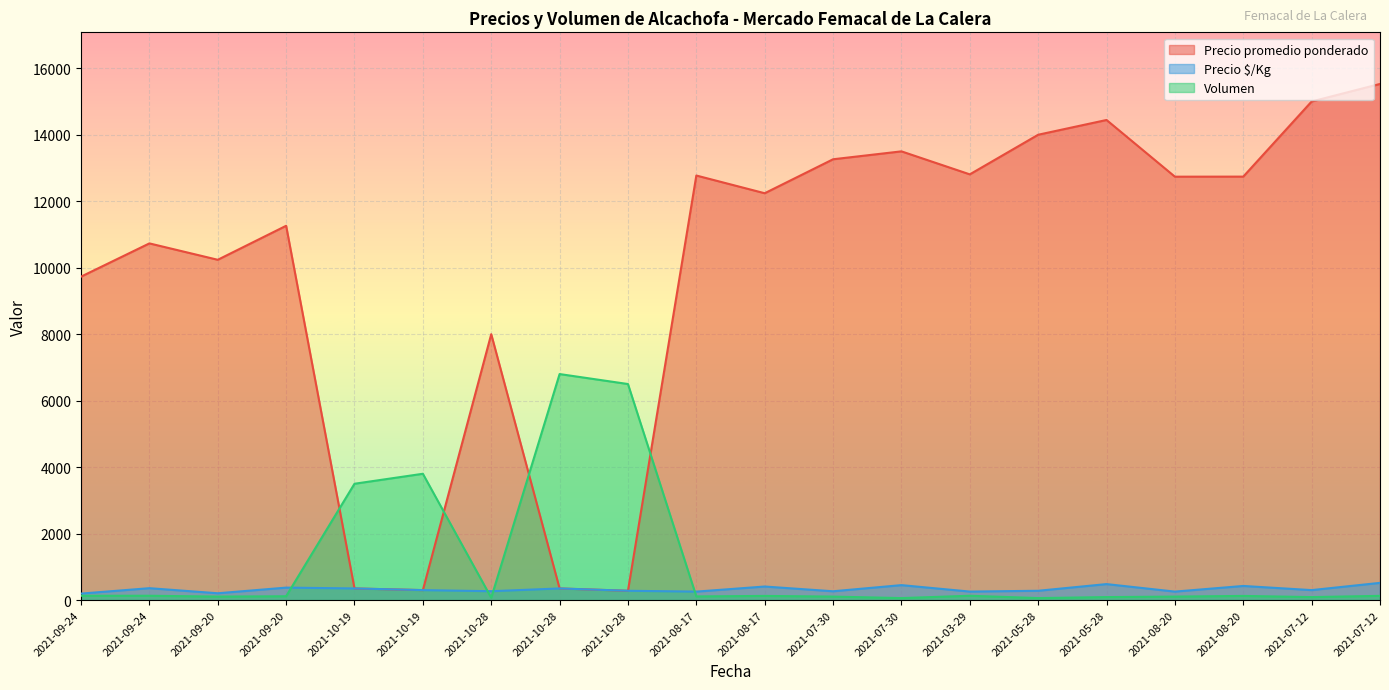

What is the difference between the highest and lowest values at 2021-07-30?

13157